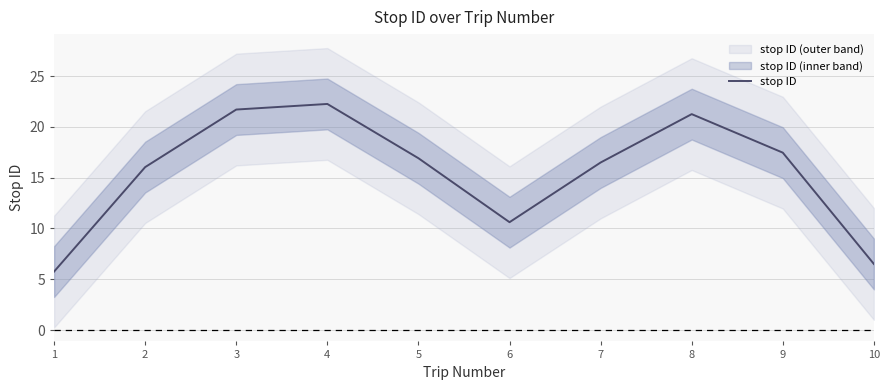

Where is the first local minimum?

6